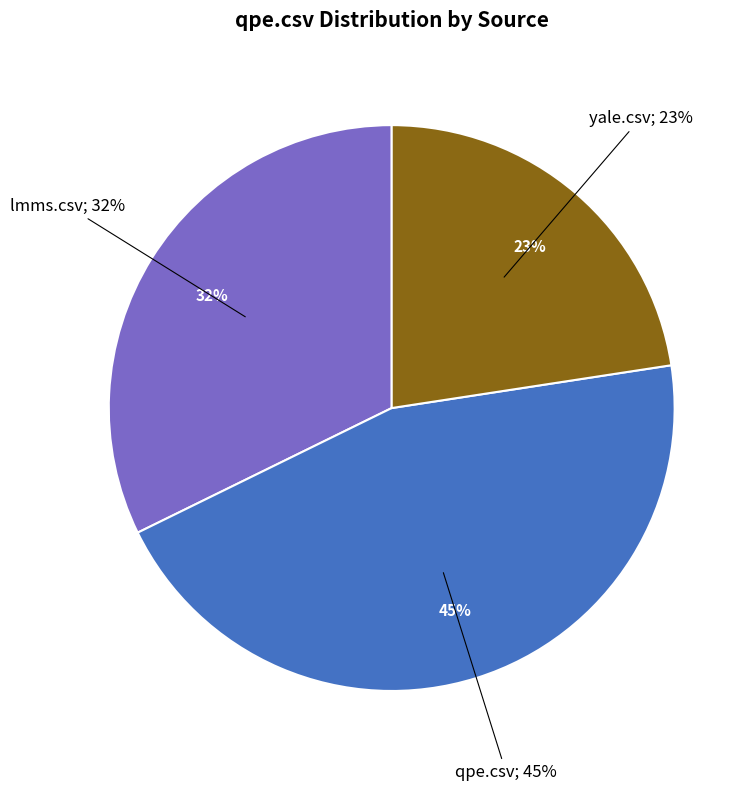

To the nearest percent, what percentage of the pie is lmms.csv?

32%